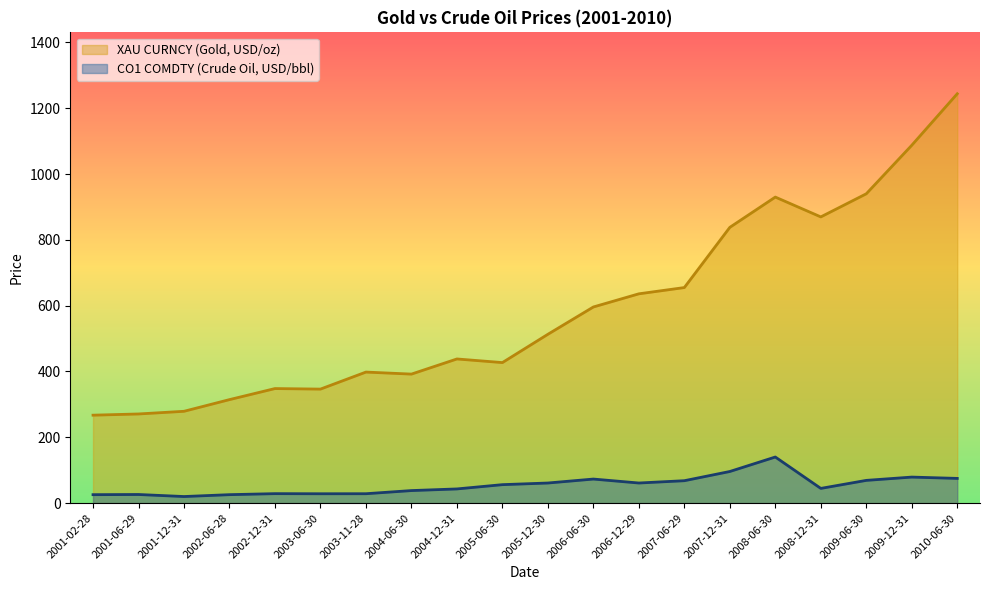

At which category is the sum across all series the highest?

2010-06-30